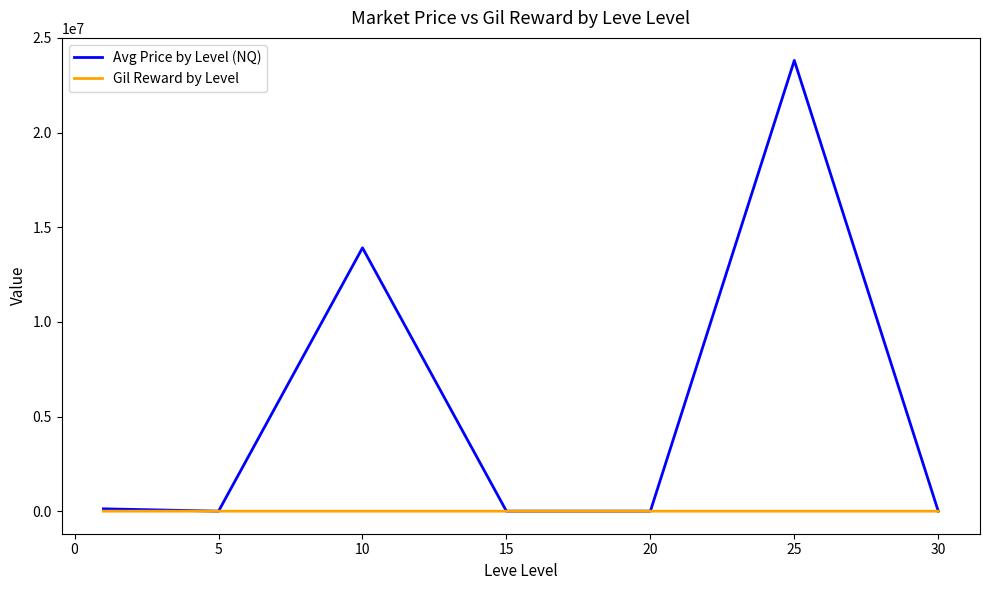

Which series has the widest spread of values?

Avg Price by Level (NQ)